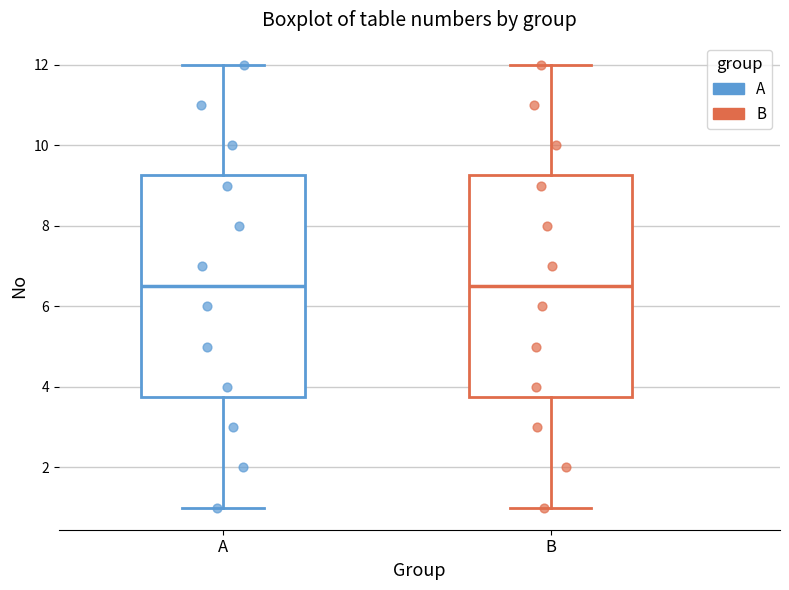

Reading left to right, read every box against the y-axis: the position of its median line, the range the box covers, and the ends of its whiskers. The values are not printed on the chart, so give them approximately, as read against the axis.

A: median 6.6, box 3.8 to 9.2, whiskers 1.0 to 12.0
B: median 6.6, box 3.8 to 9.2, whiskers 1.0 to 12.0